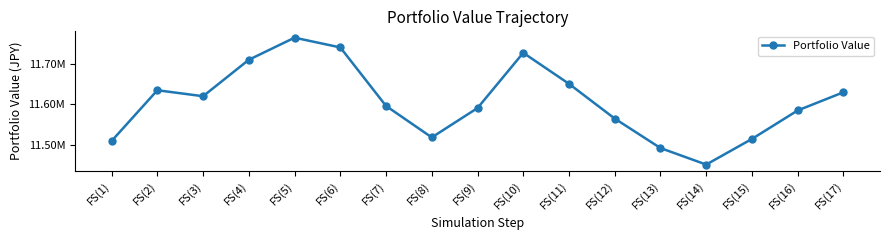

Is this an area chart (filled region under the line)?

No